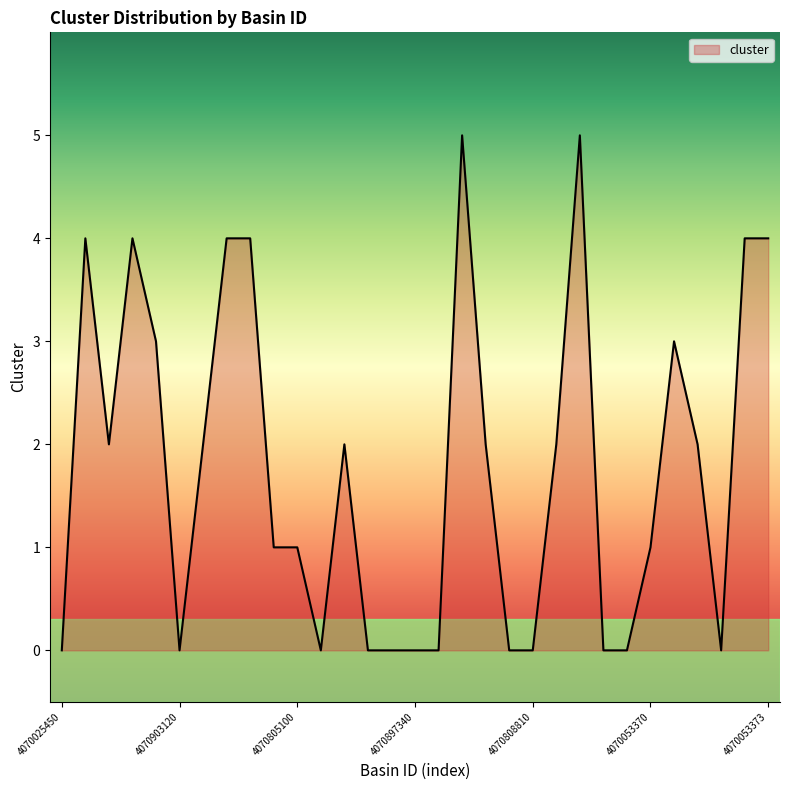

What is the difference between the maximum and minimum values?

5